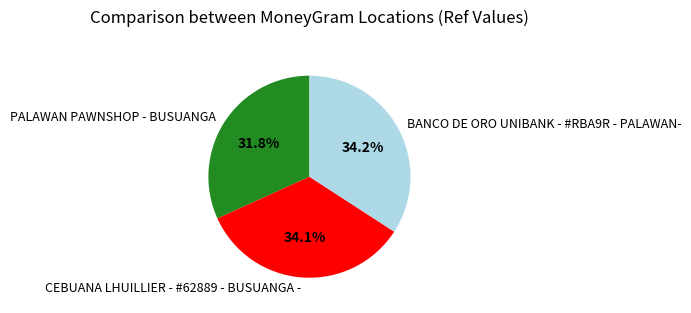

To the nearest percent, what is the combined percentage of PALAWAN PAWNSHOP - BUSUANGA and CEBUANA LHUILLIER - #62889 - BUSUANGA -?

66%